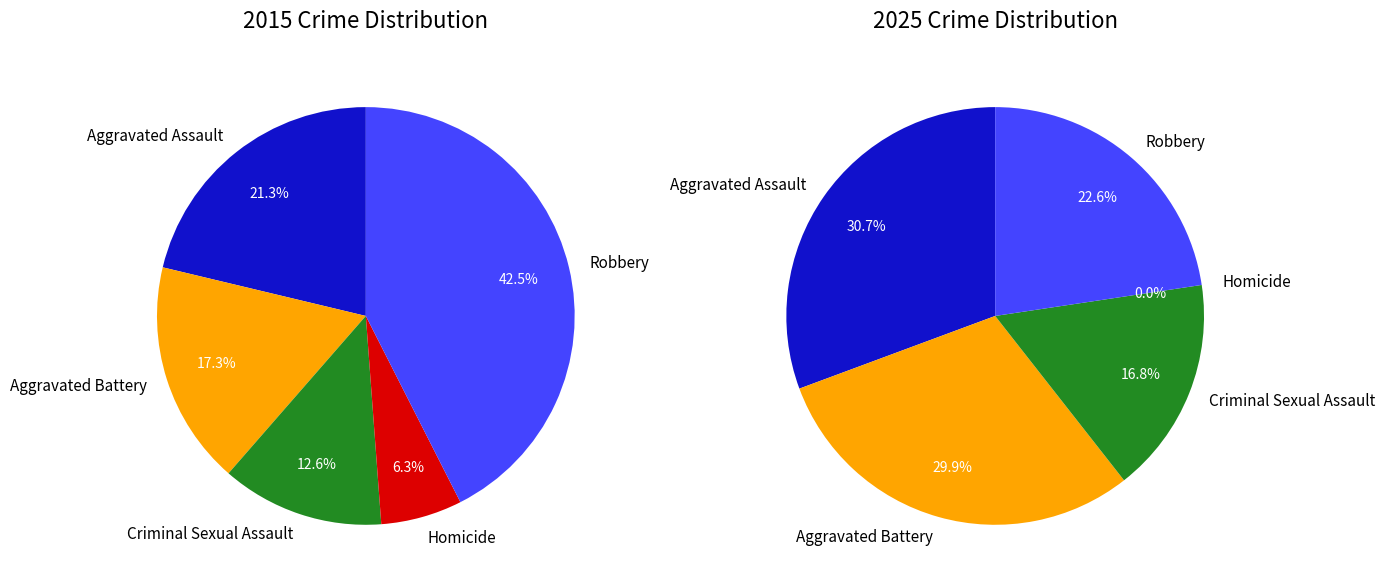

Combined, what portion of the pie is 2 and values_2025?

29.9%